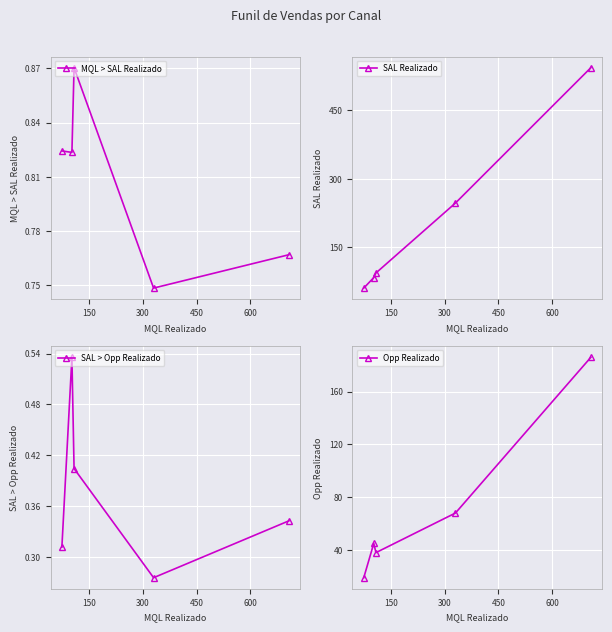

True or false: SAL Realizado and SAL > Opp Realizado intersect in this chart.

False